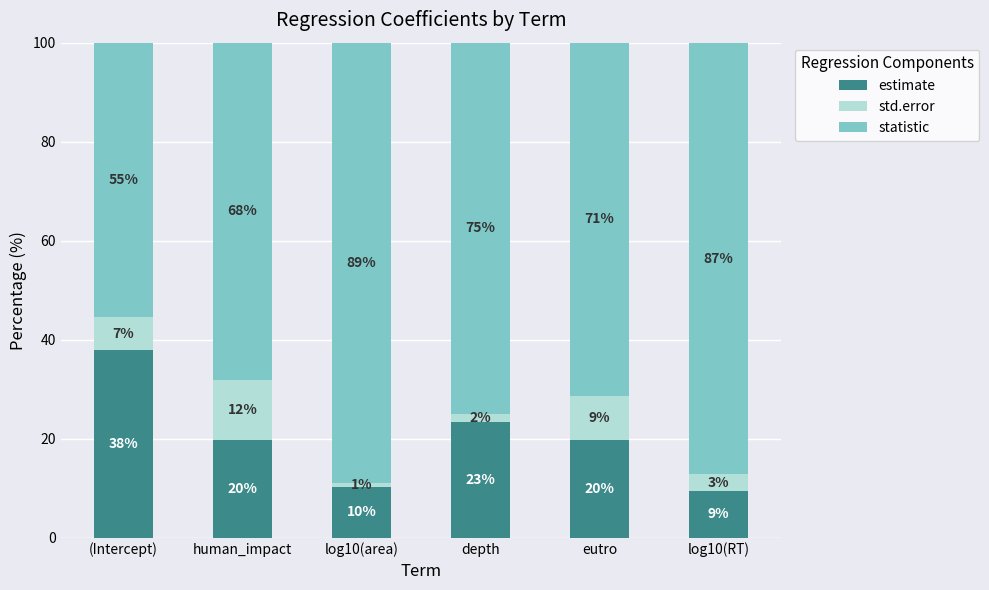

What are all the series names shown in the legend?

estimate, std.error, statistic